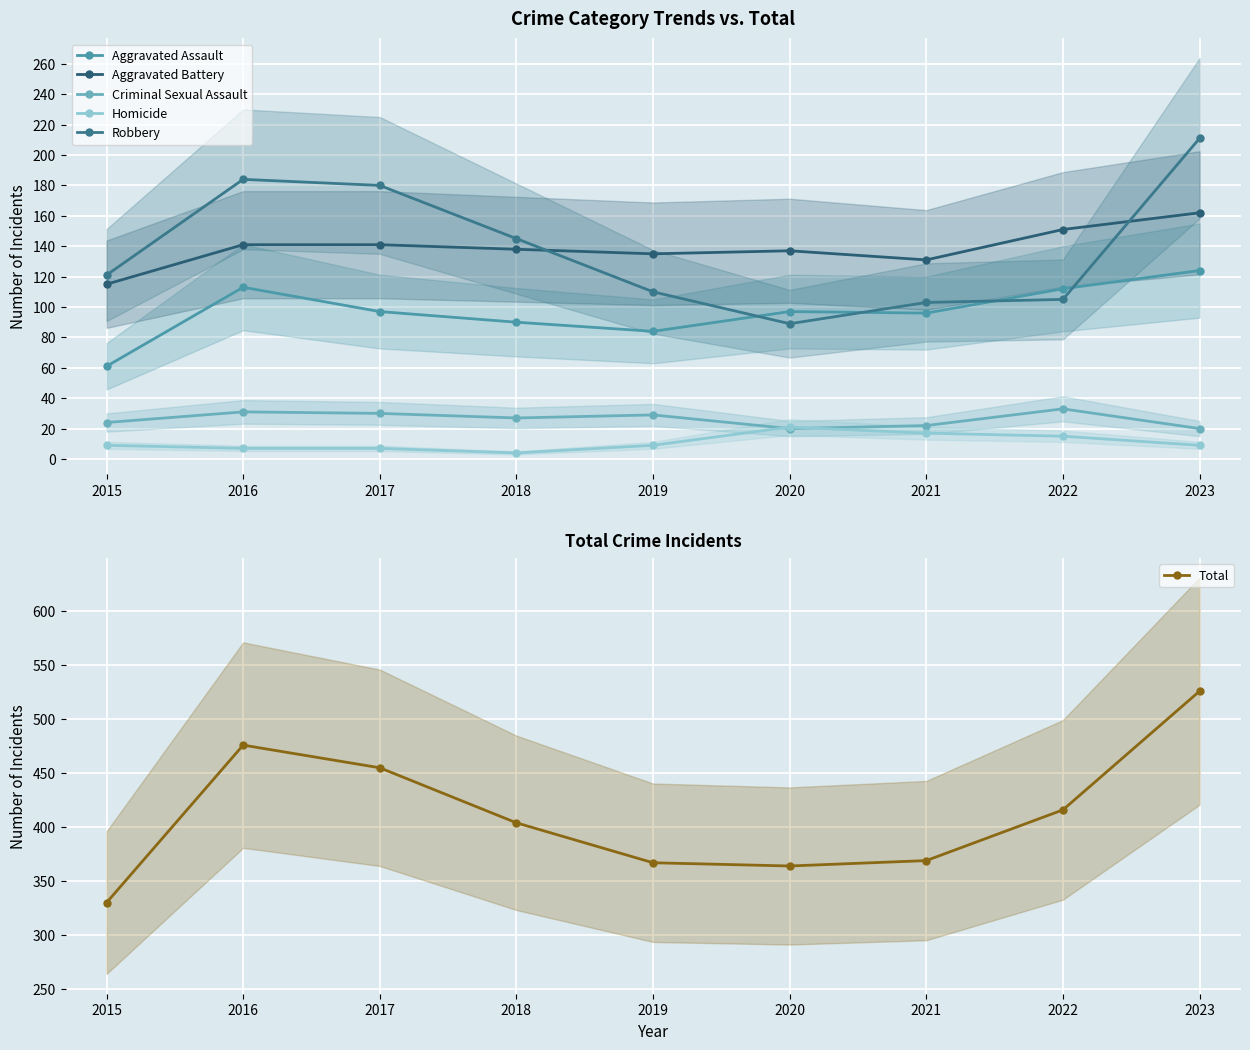

Where is the first local minimum for Total?

2020